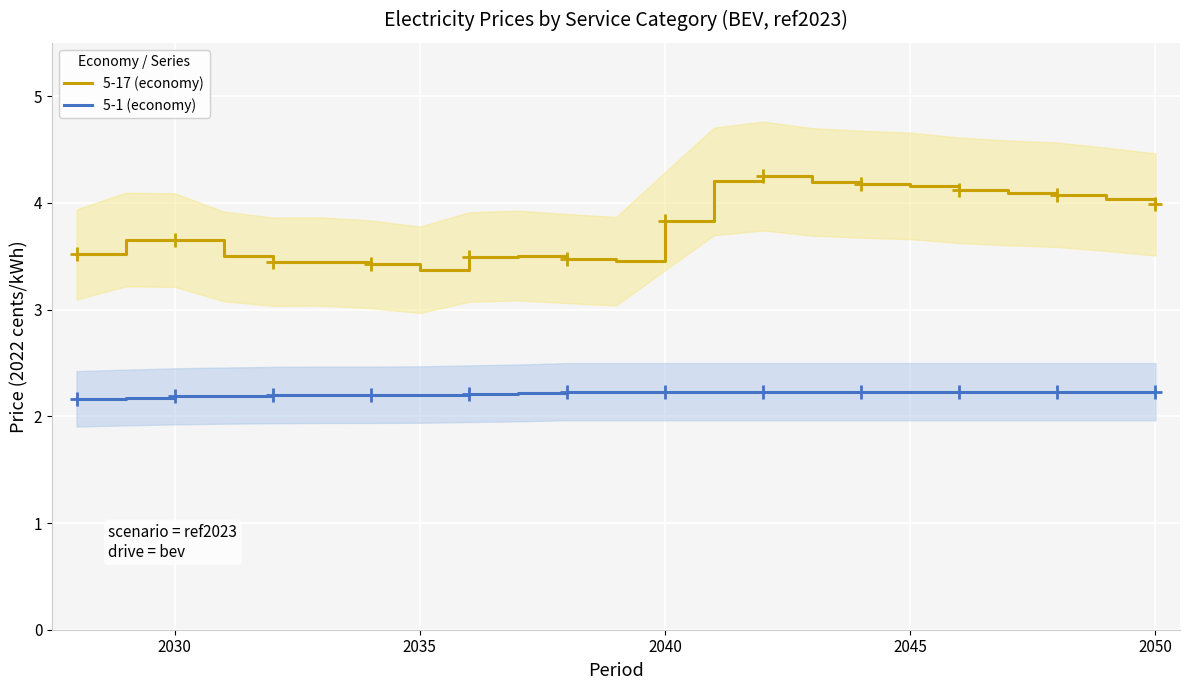

The 5-17 (economy) series shows 4.0 at 2050. True or false?

True